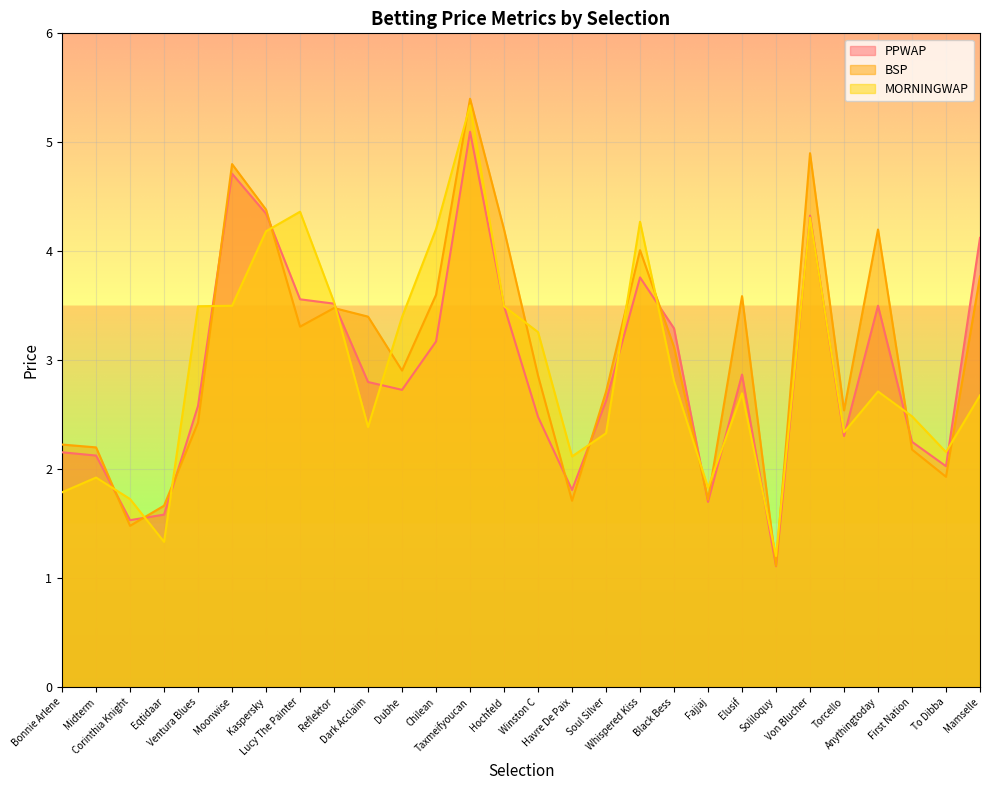

True or false: MORNINGWAP has more than 0 points higher than both neighbors.

True